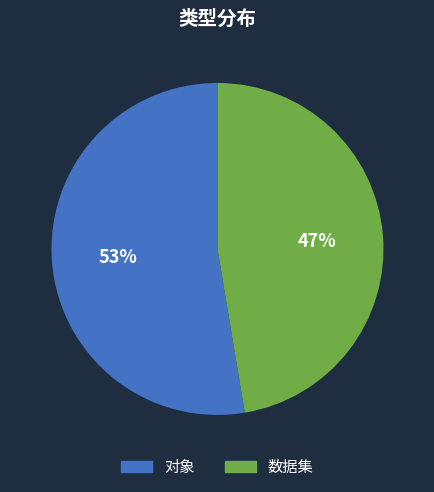

Rank the categories by value from highest to lowest.

对象, 数据集